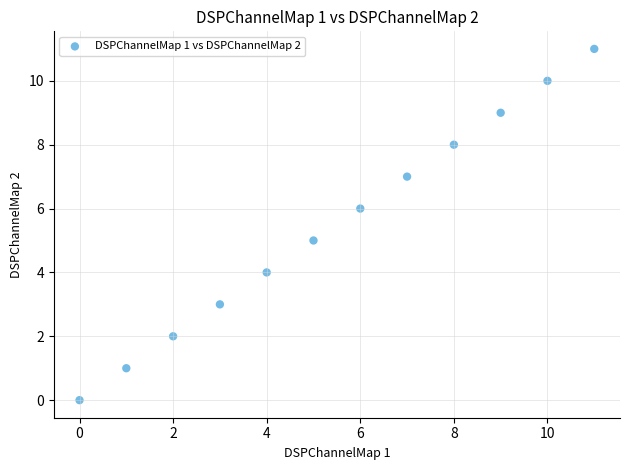

What is the average Y value?

6